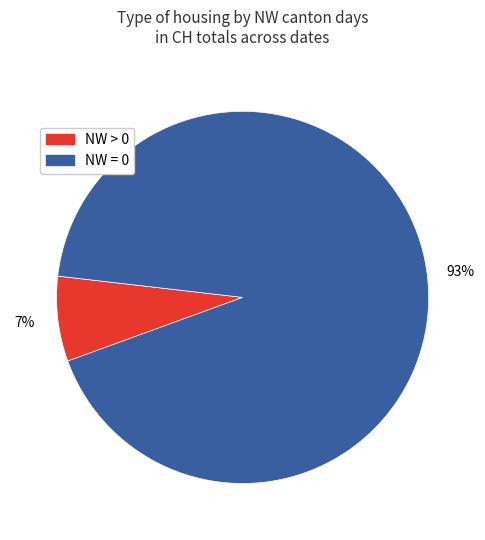

To the nearest percent, what is the average slice percentage?

50%